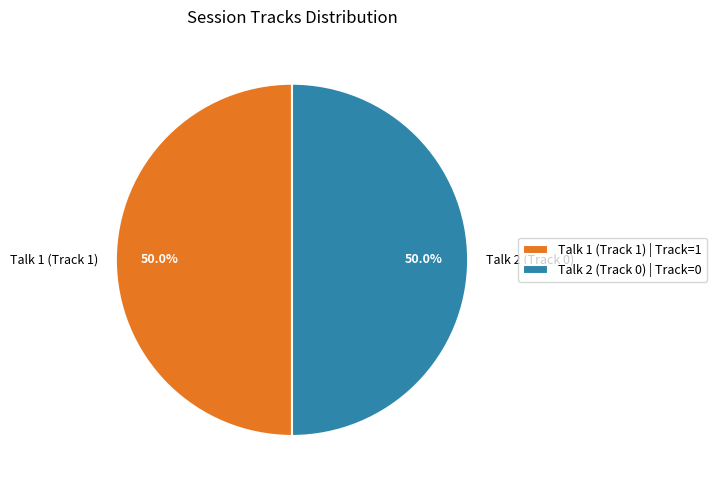

What is the ratio of the value at Talk 1 (Track 1) to the value at Talk 2 (Track 0)?

1.0